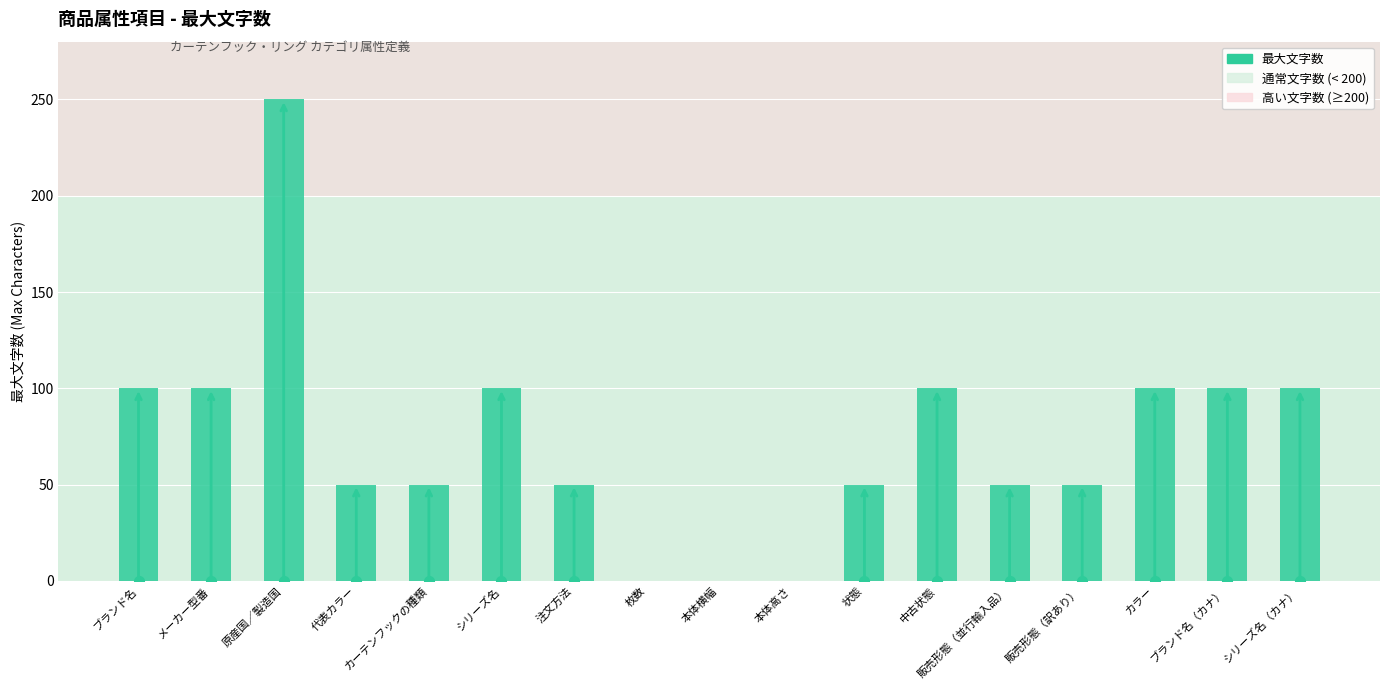

Is it true that the value at 代表カラー is 85?

False